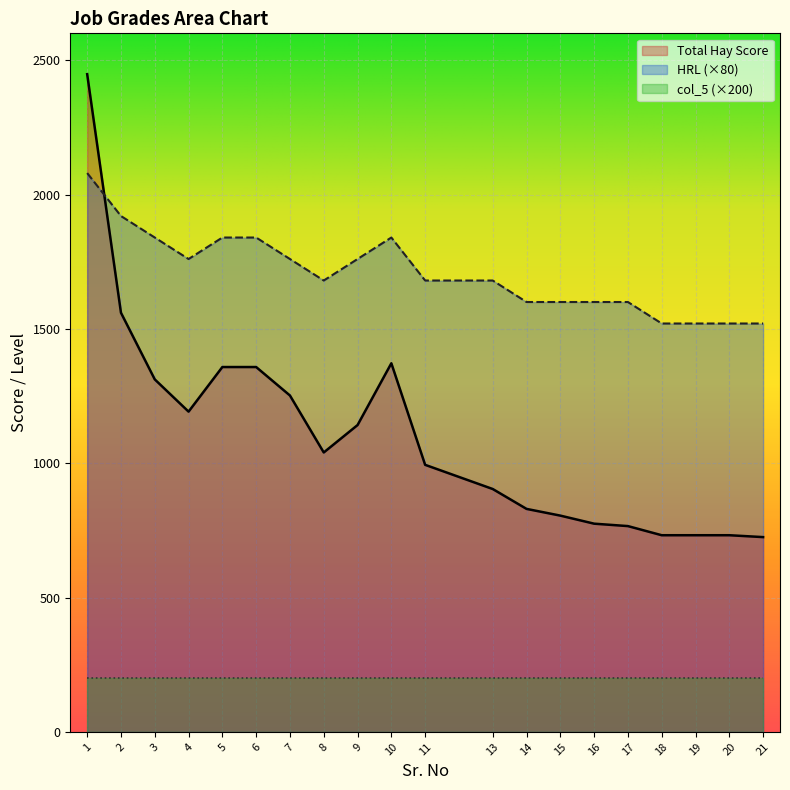

What is the value of the HRL point at the 17th from the left?

1520